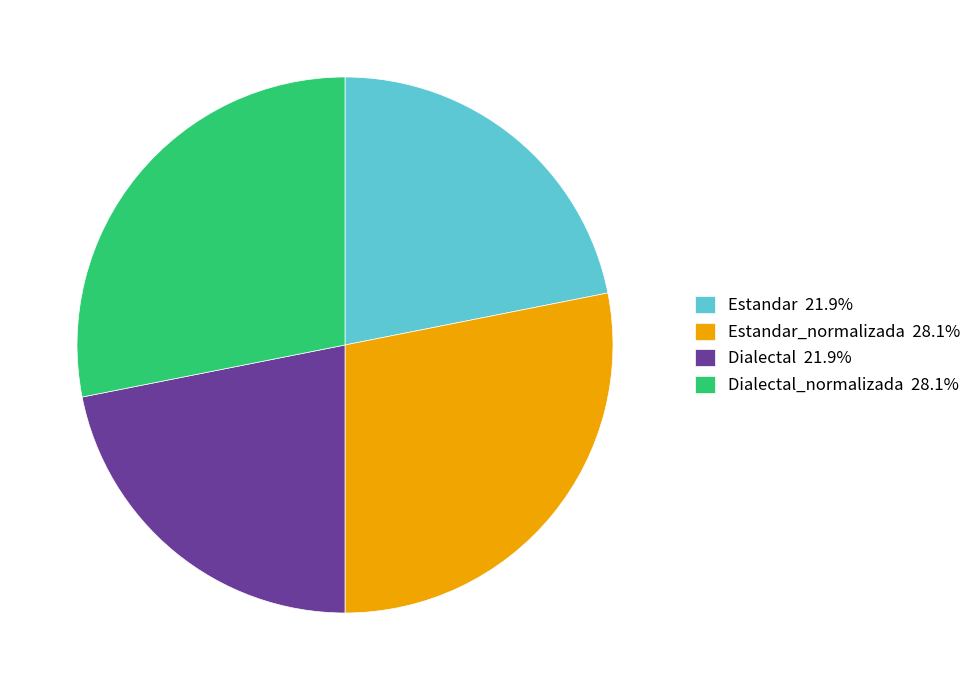

Is there any slice that represents more than half of the pie?

No